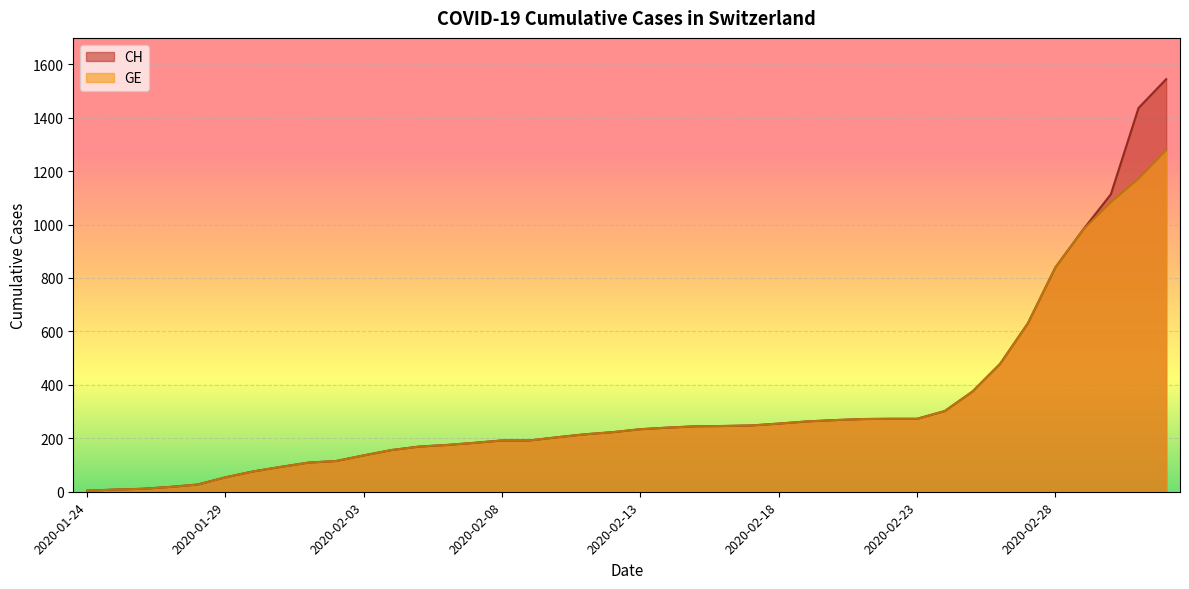

What is the value of the CH point at the 1st from the left?

4